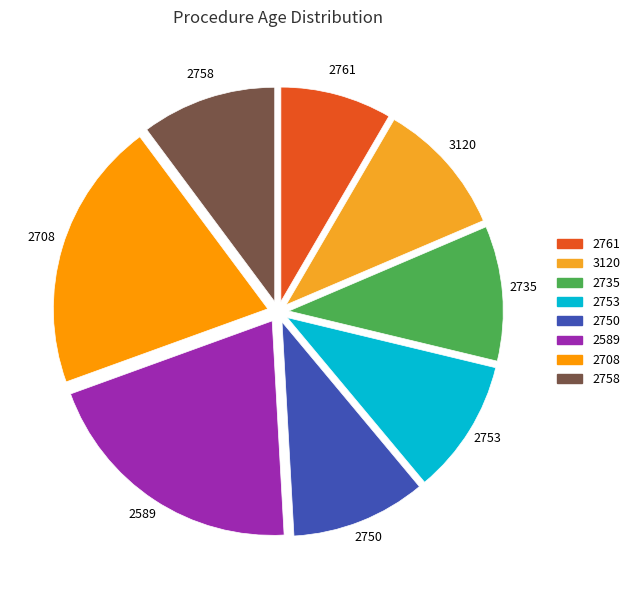

Is there any slice that represents more than half of the pie?

No